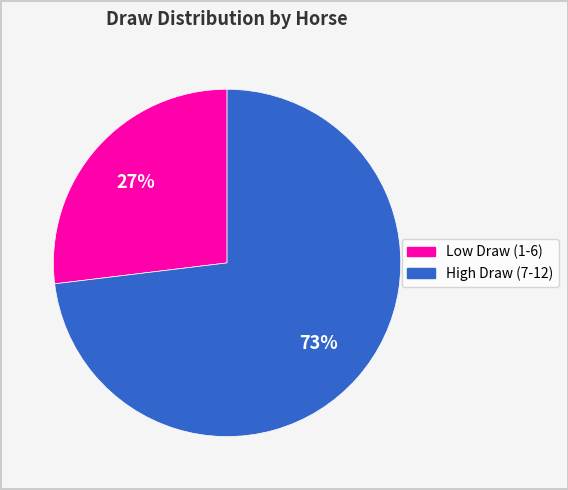

Is there a majority slice in this chart?

Yes